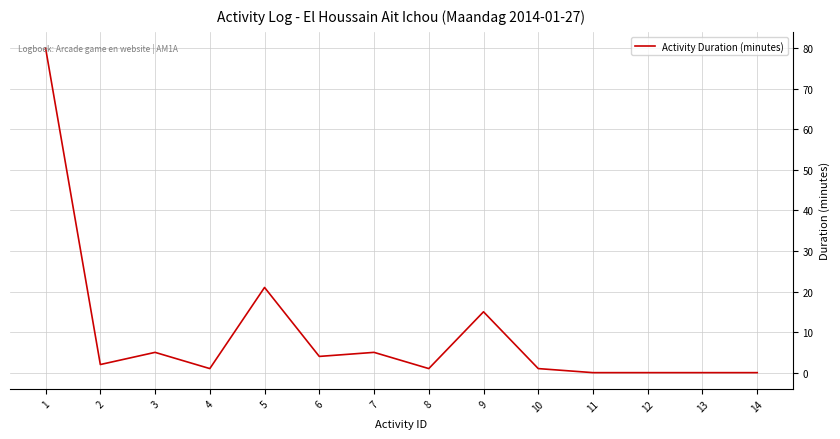

The chart shows a value of 80 at 1. True or false?

True